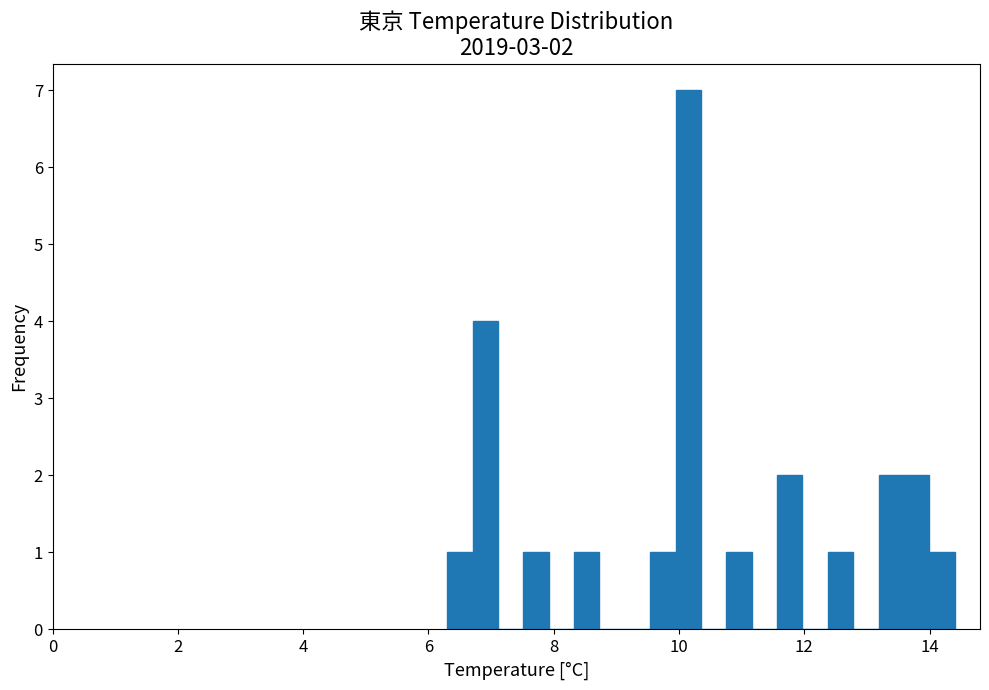

Around what value on the x-axis is the tallest bar? Give the approximate position of its centre, as read against the axis.

10.2